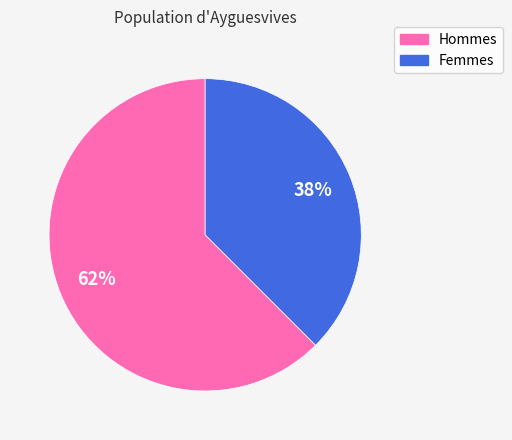

Does any single category account for the majority?

Yes